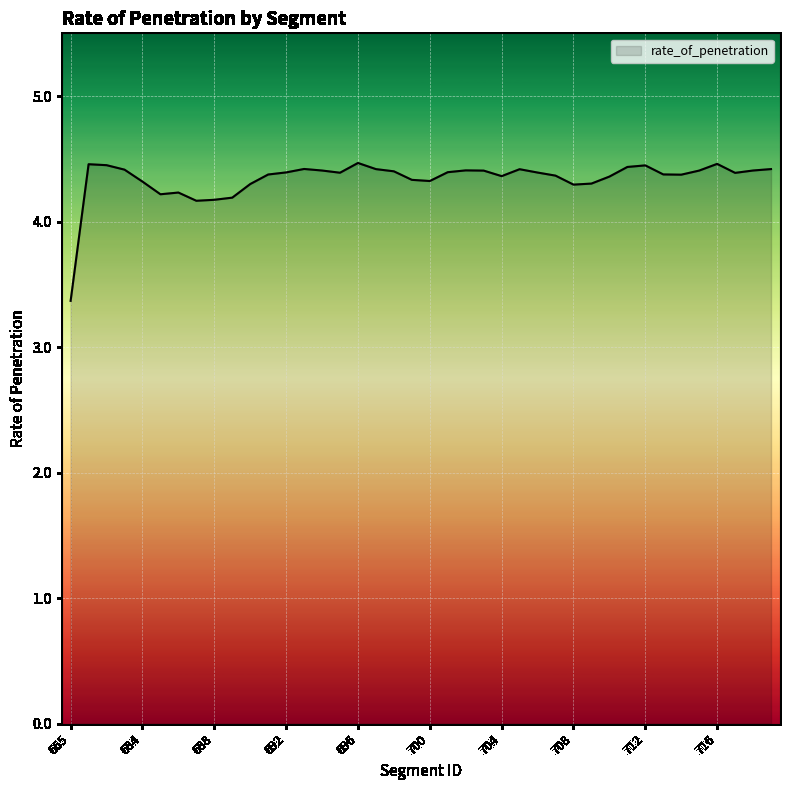

What is the difference between the maximum and minimum values?

1.1